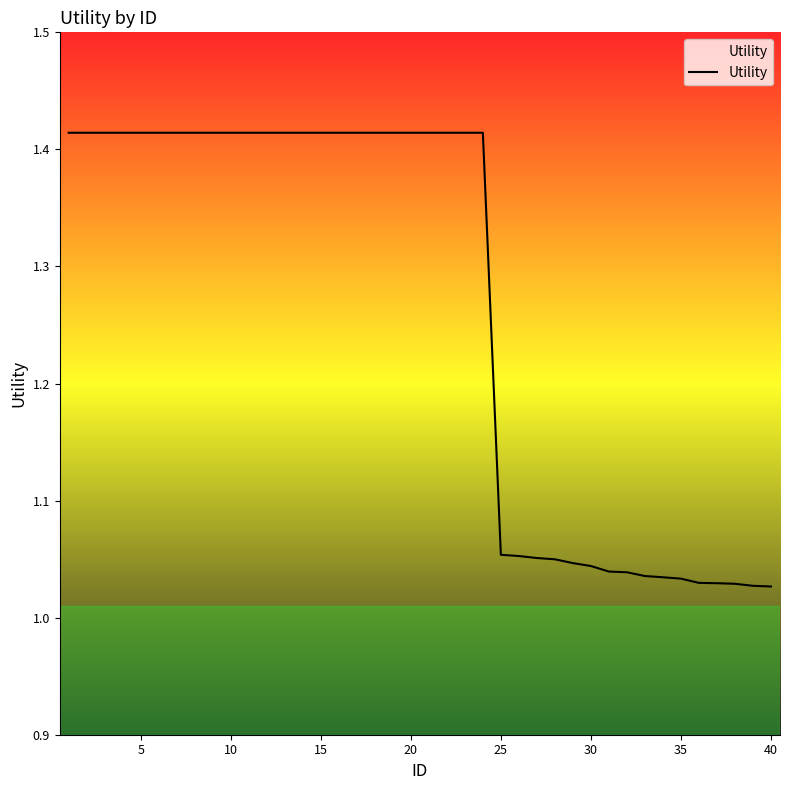

What is the difference between the maximum and minimum values?

0.4